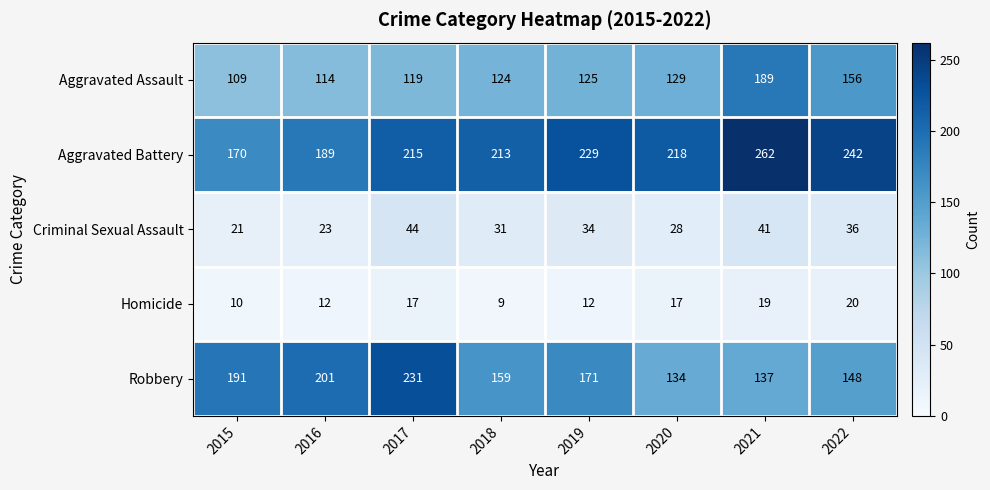

Where does the Aggravated Battery series first go above 218?

2019